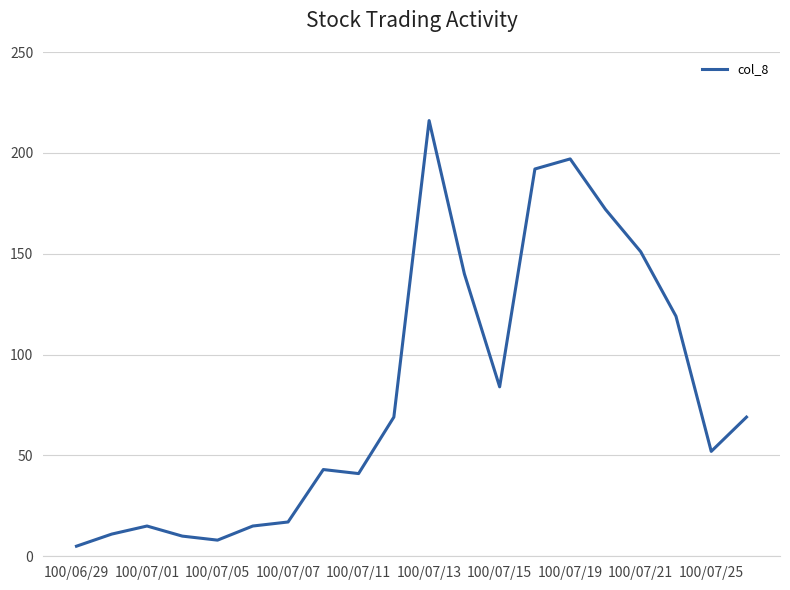

What is the minimum value shown in the chart?

5